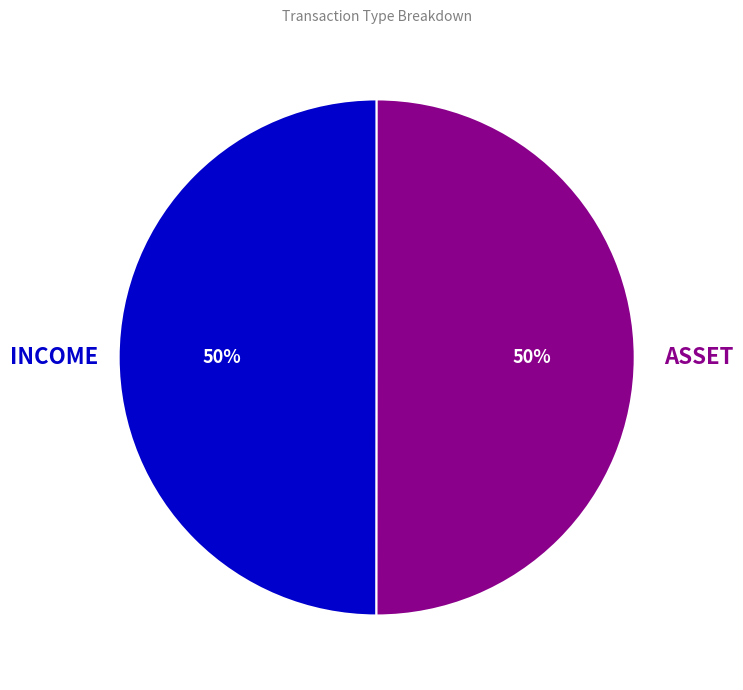

Is the sum of INCOME and ASSET greater than half?

Yes